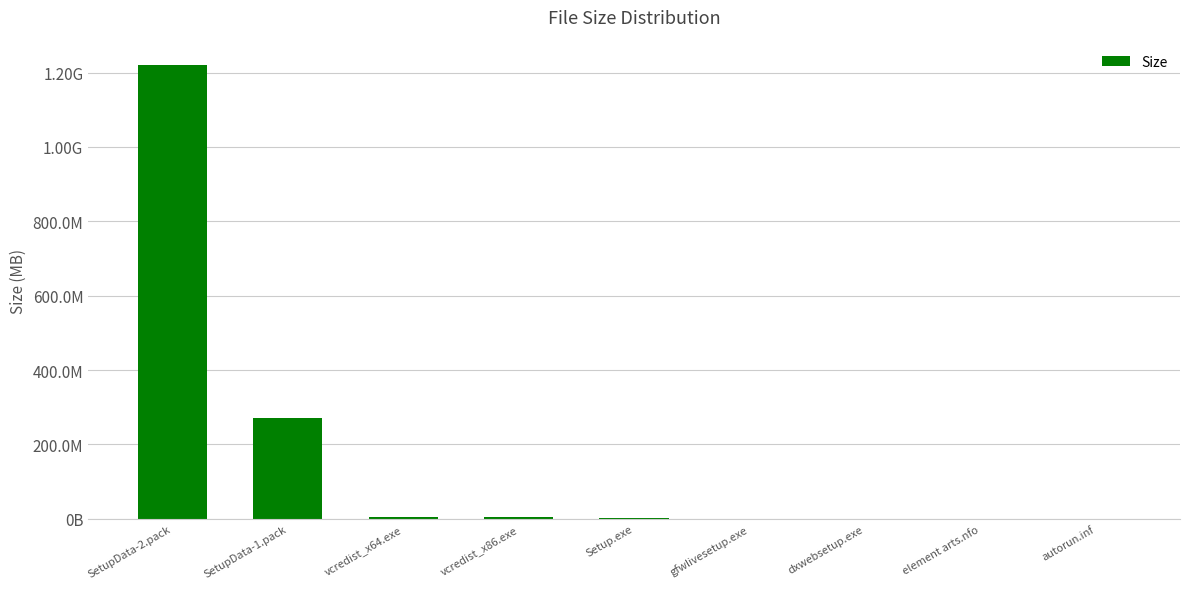

What is the label of the 8th bar from the left?

element arts.nfo